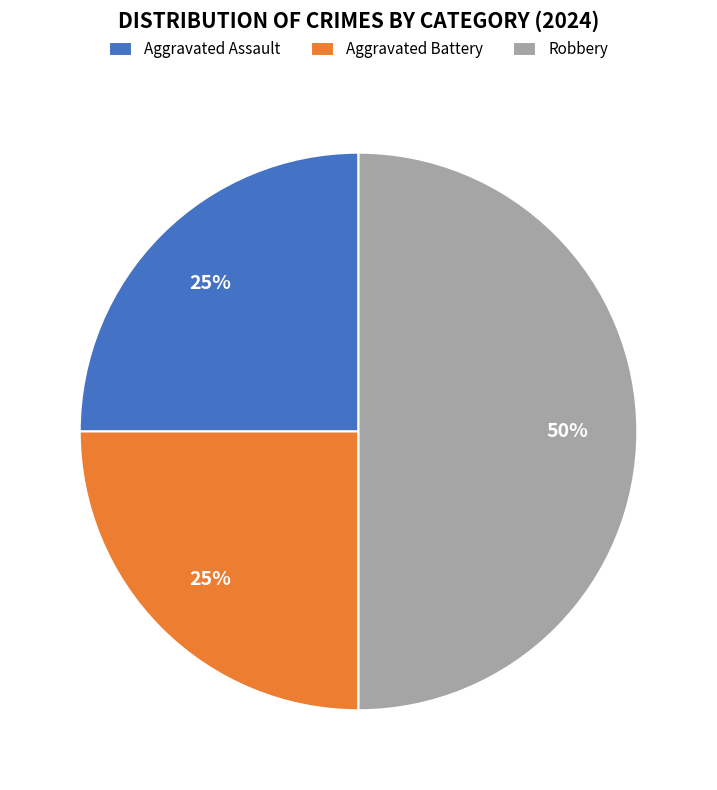

Combined, do Aggravated Assault and Robbery account for over 50%?

Yes